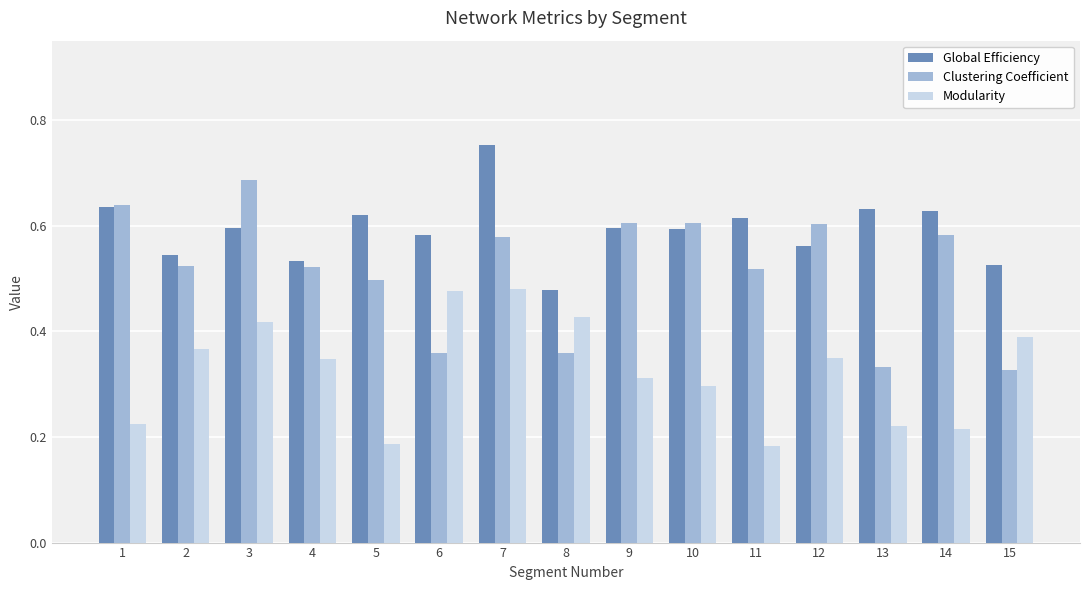

What is the sum of the Clustering Coefficient values at 7 and 6?

0.9